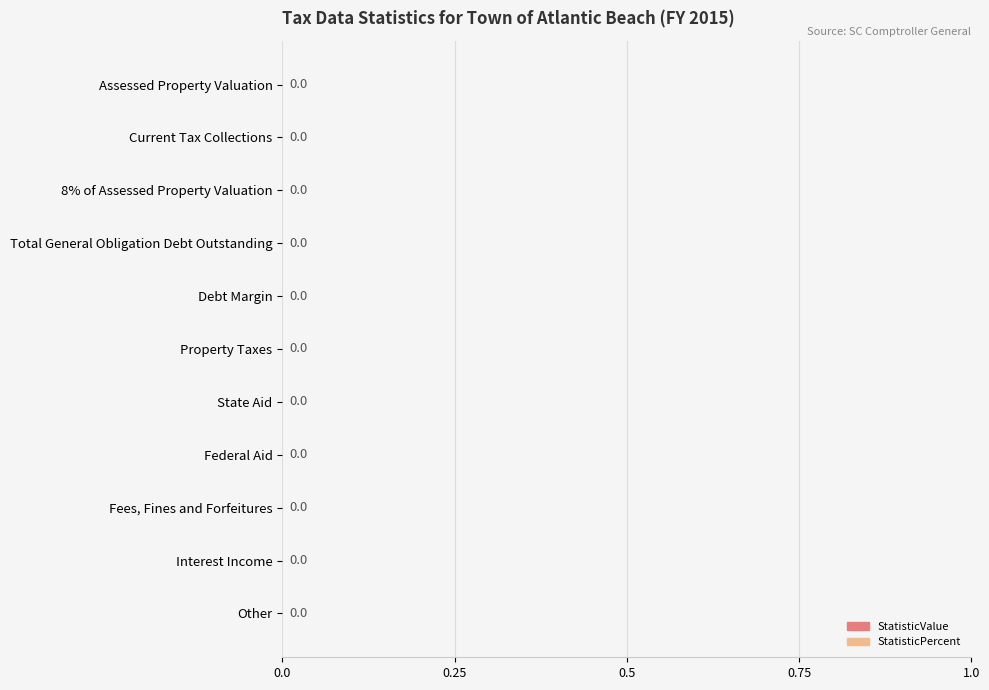

Rank the series by their average value, from highest to lowest.

StatisticPercent, StatisticValue